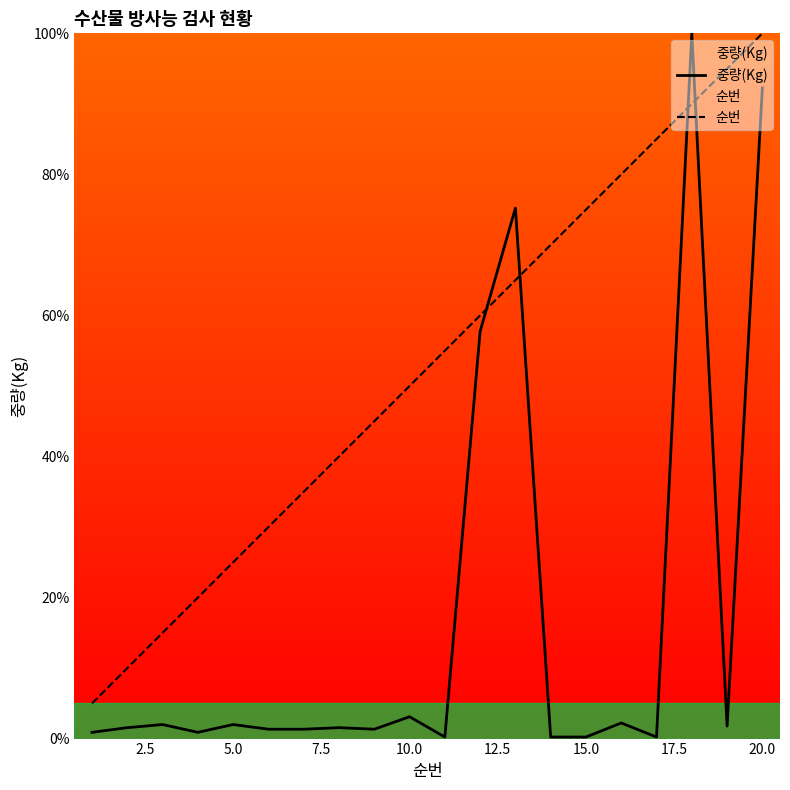

Which series has the largest total across all categories?

순번